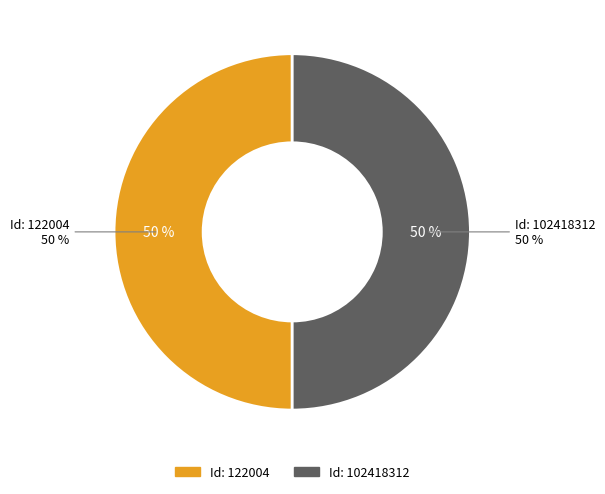

Is the sum of 122004 and 102418312 greater than half?

Yes